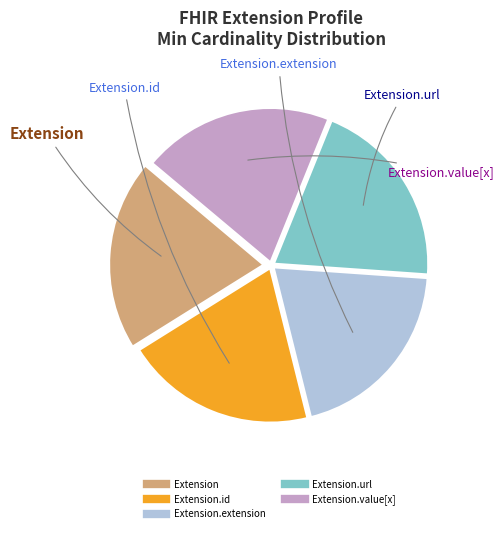

Is there any slice that represents more than half of the pie?

No